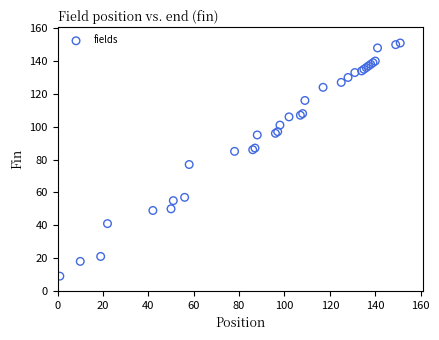

What Y value in the scatter plot is closest to 80?

77